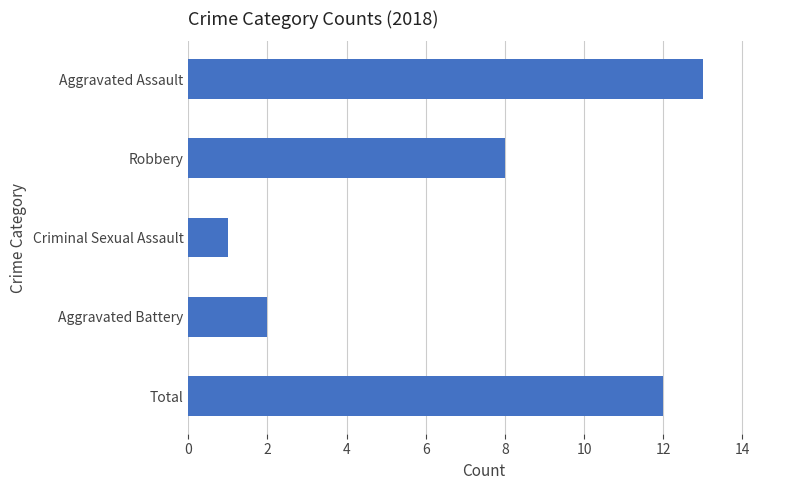

How many values are below 8?

2